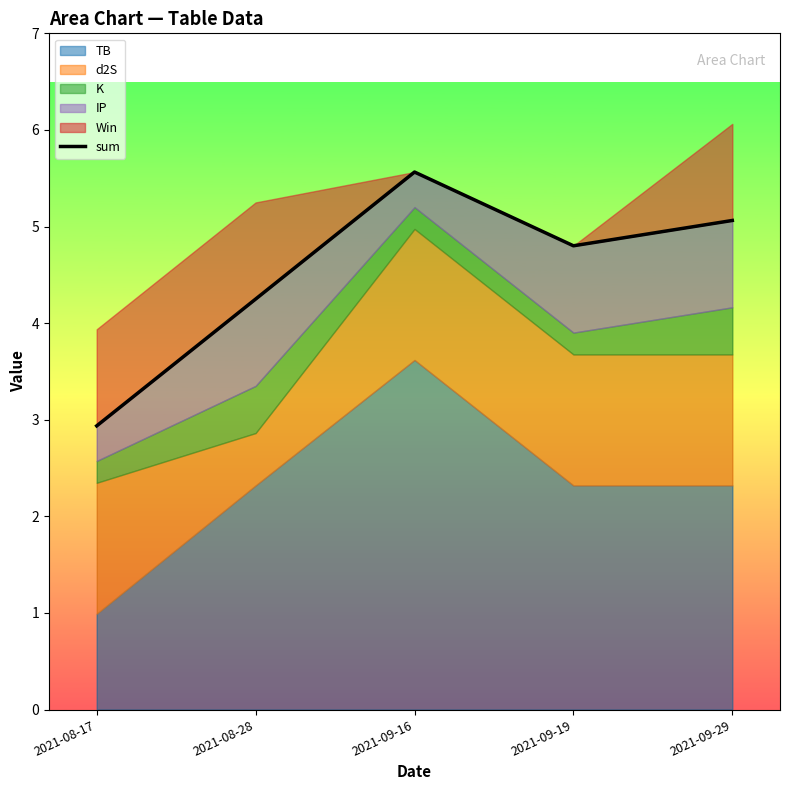

Reading left to right, transcribe all the data shown in this chart.

2.9	4.2	5.6	4.8	5.1